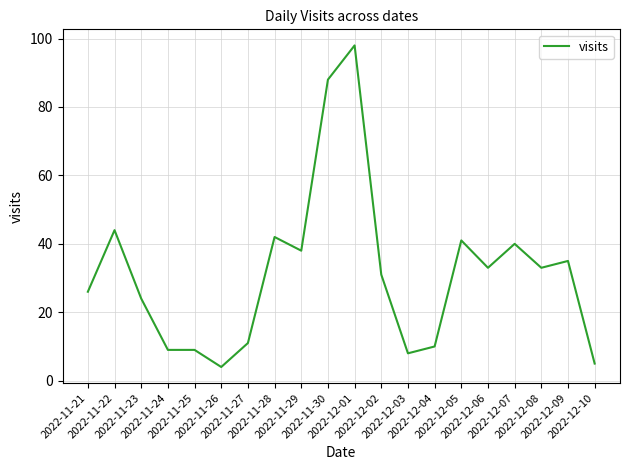

What is the smallest value displayed?

4